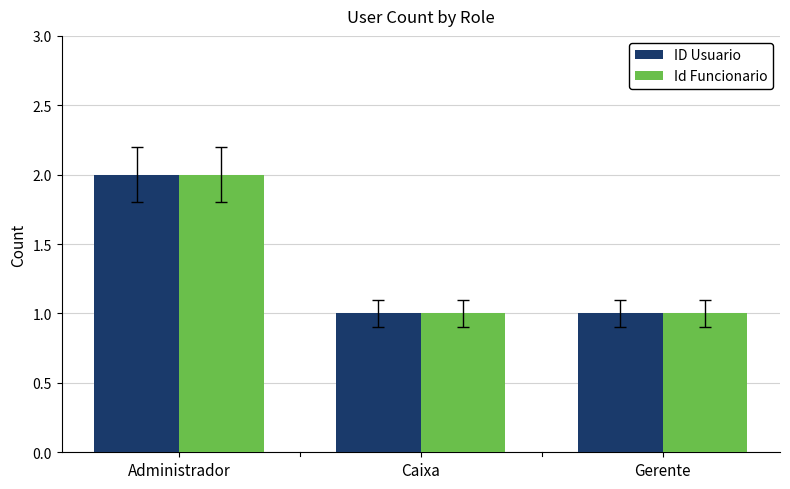

What is the sum of all ID Usuario values?

4